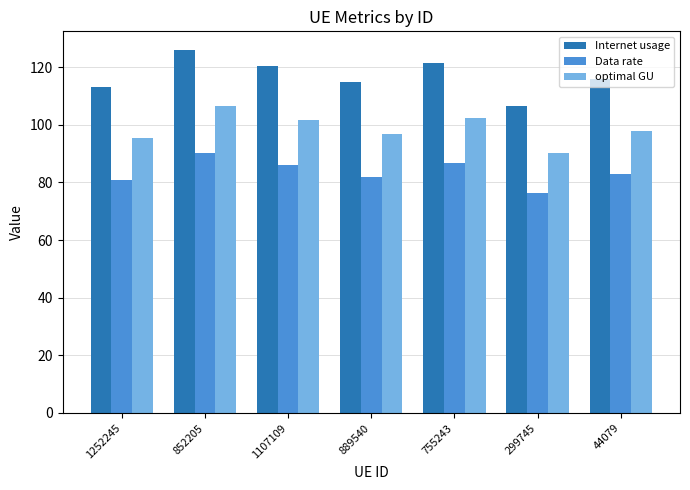

How many categories are shown in the chart?

7